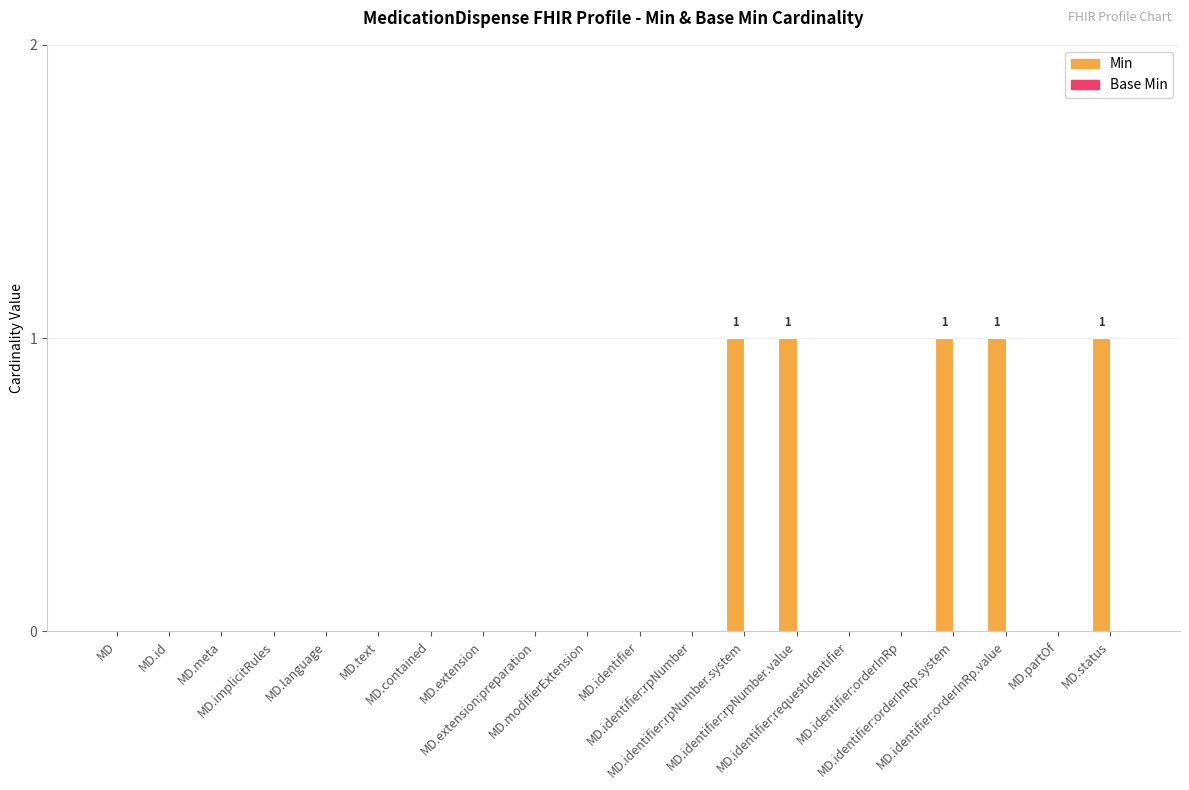

What is the sum of all values?

5